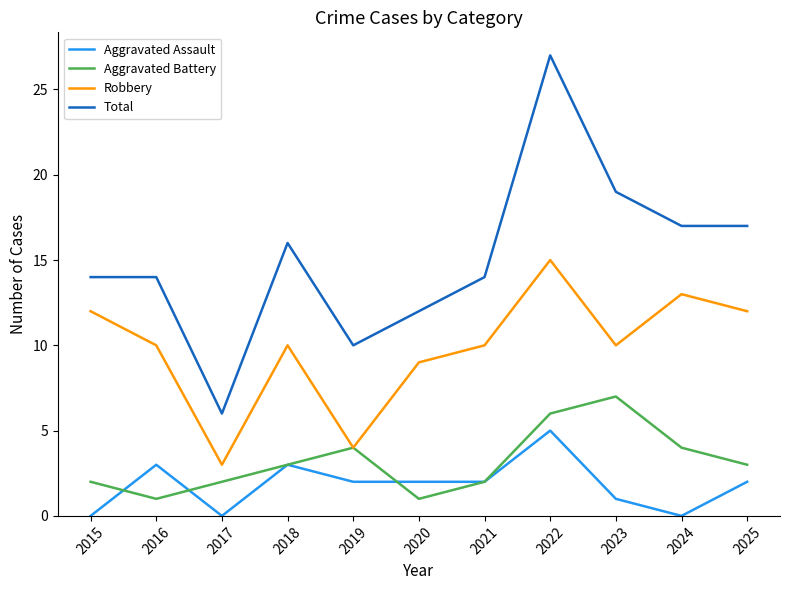

Which category has the highest value across all series?

2022